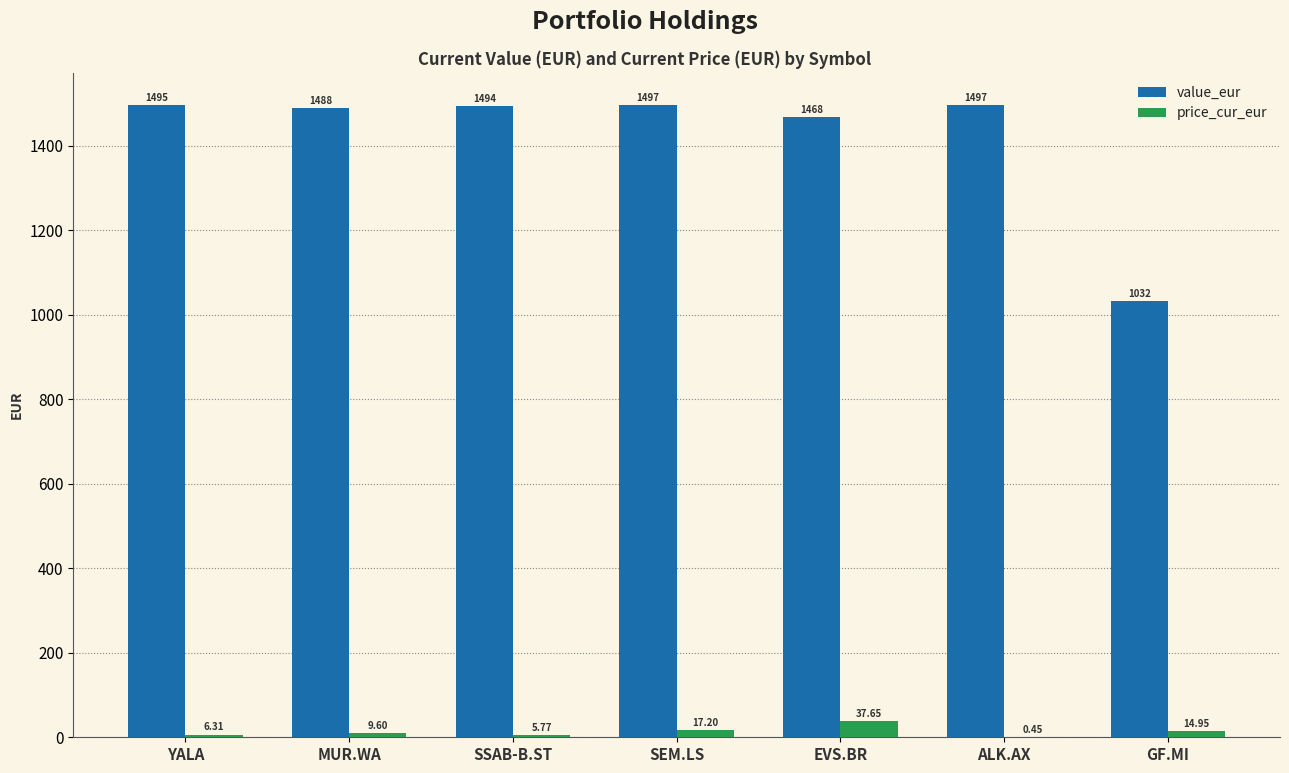

Is it true that value_eur equals 1468.3 at EVS.BR?

True